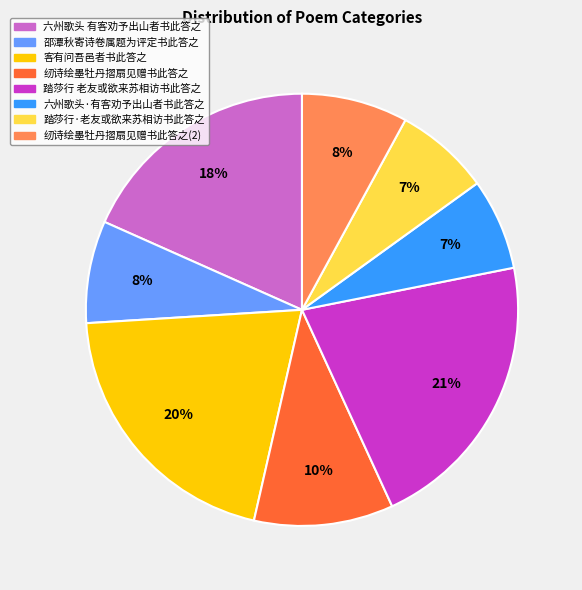

To the nearest percent, what is the difference between the largest and smallest slice percentages?

14%